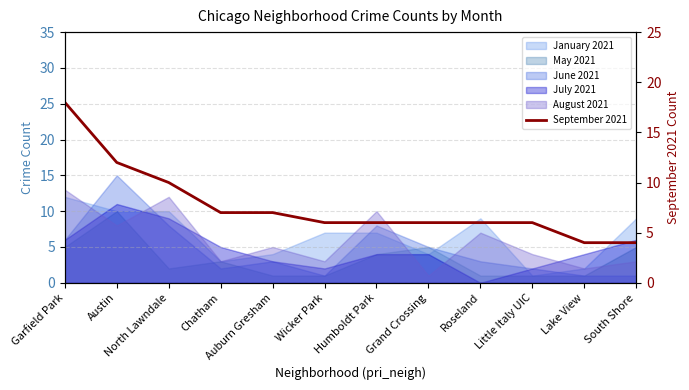

What is the label of the 12th point from the left?

South Shore